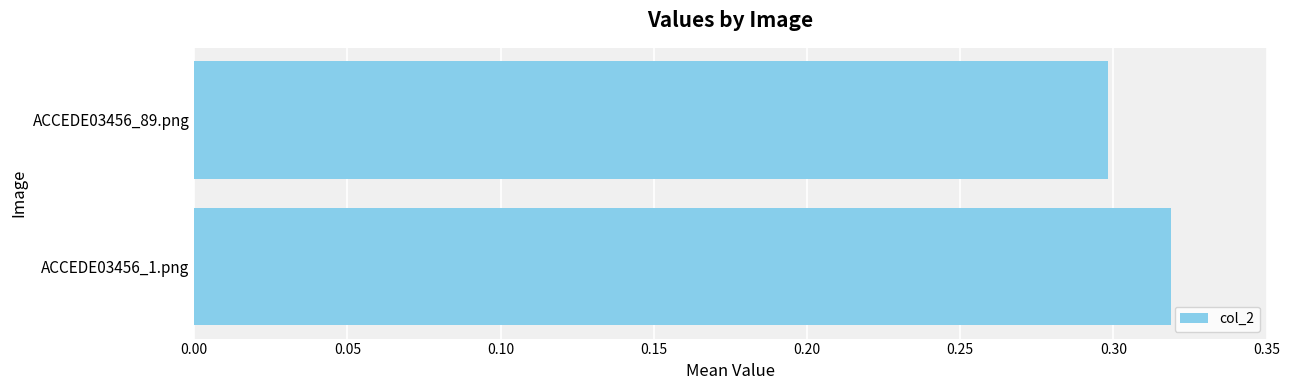

At which label is the value closest to 0?

ACCEDE03456_89.png